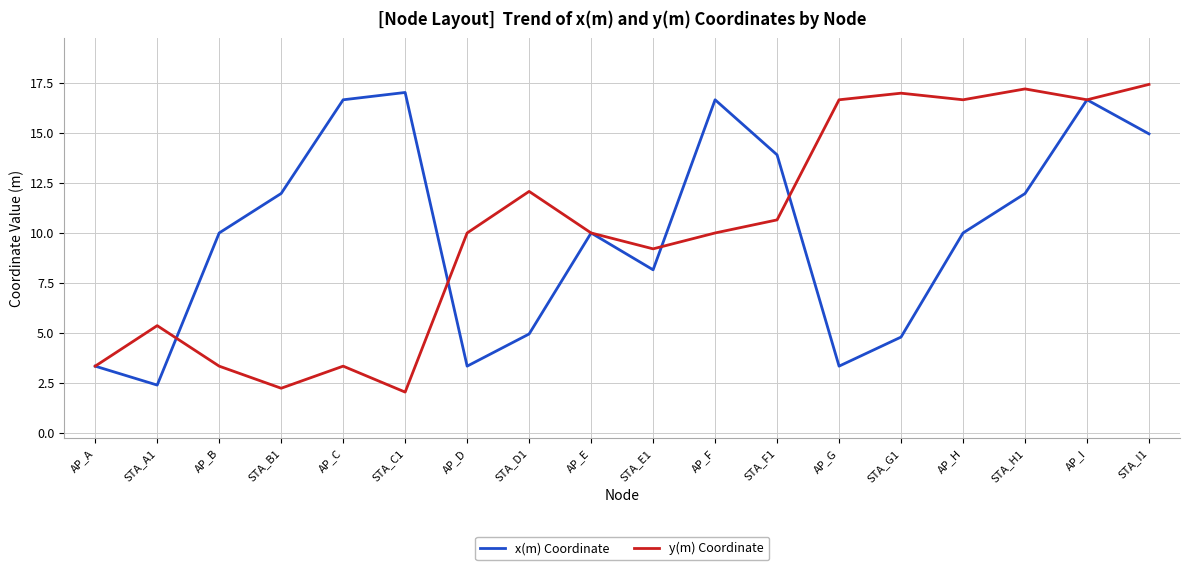

What is the lowest value of the x(m) Coordinate series?

2.4